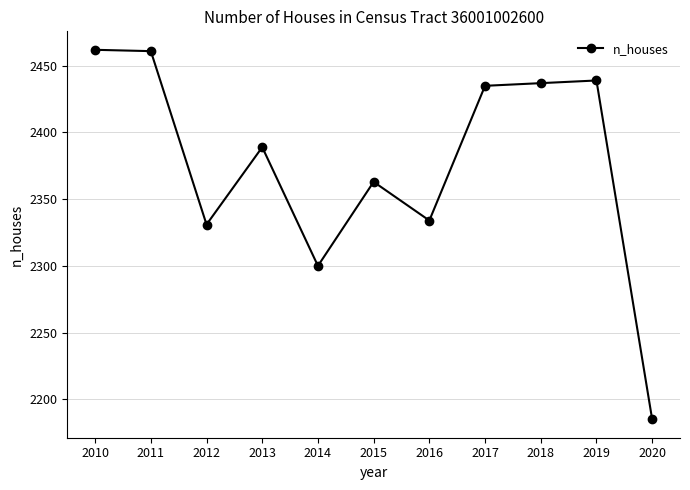

What is the difference between the maximum and minimum values?

277